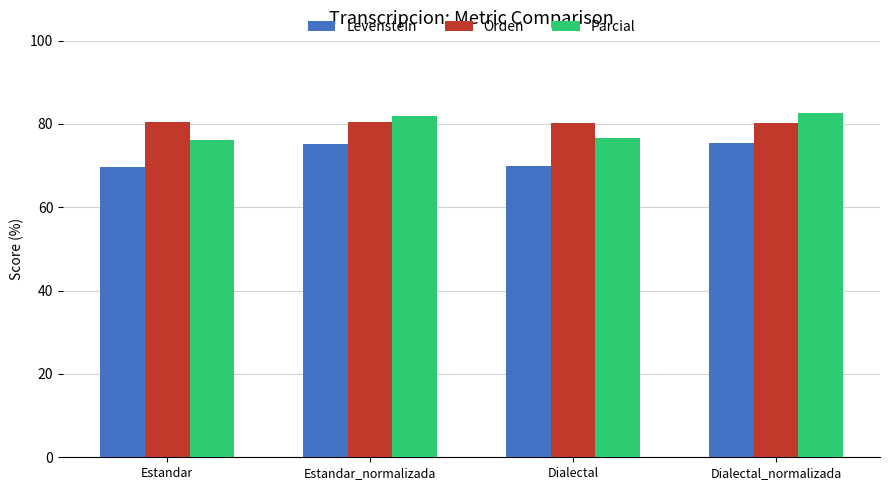

What is the maximum value for Orden?

80.5